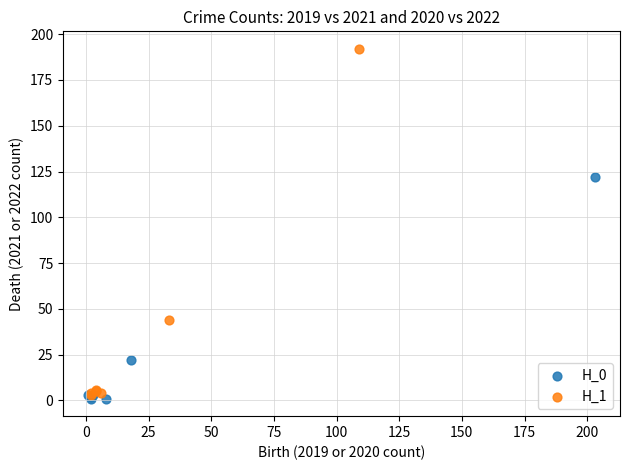

Which series reaches the maximum Y coordinate?

H_1